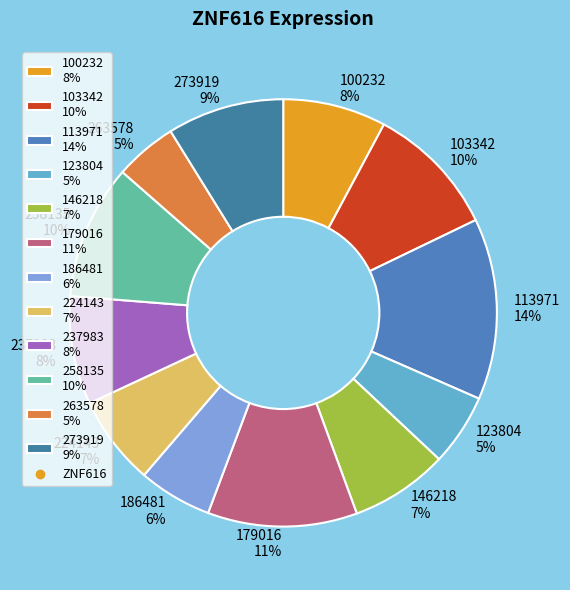

True or false: 186481 6% accounts for 6% of the total.

True